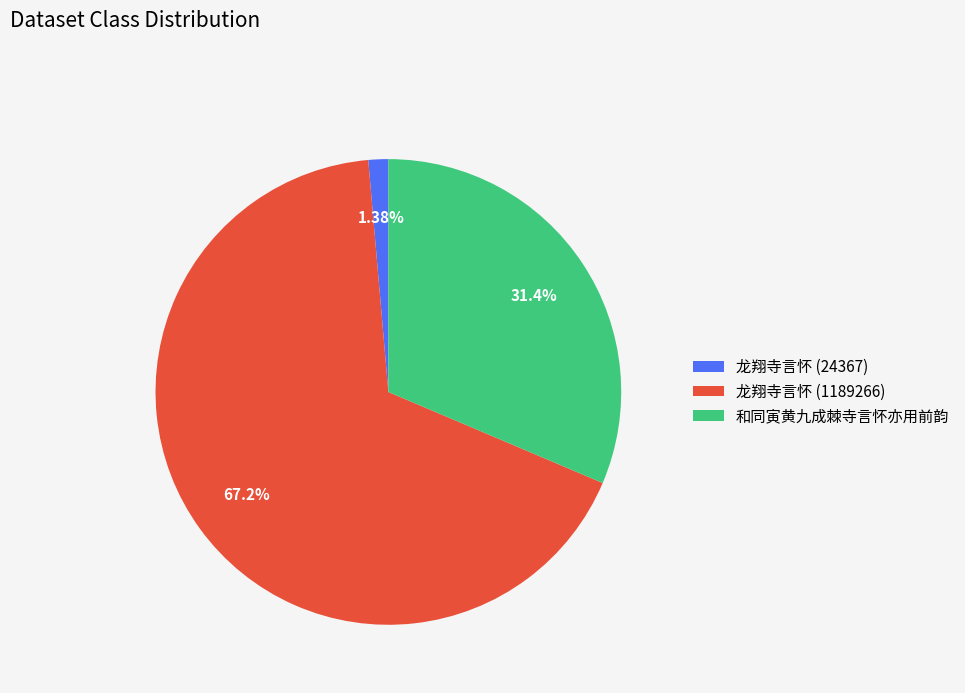

Is the sum of 龙翔寺言怀 (24367) and 和同寅黄九成棘寺言怀亦用前韵 greater than half?

No